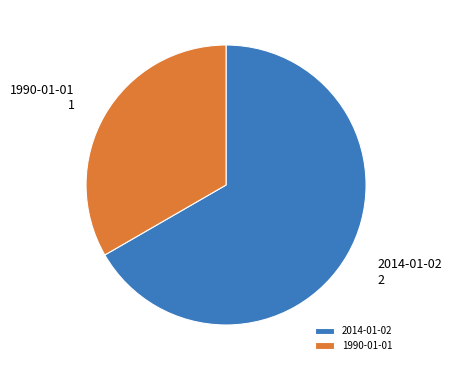

Rank the categories by value from highest to lowest.

2014-01-02, 1990-01-01